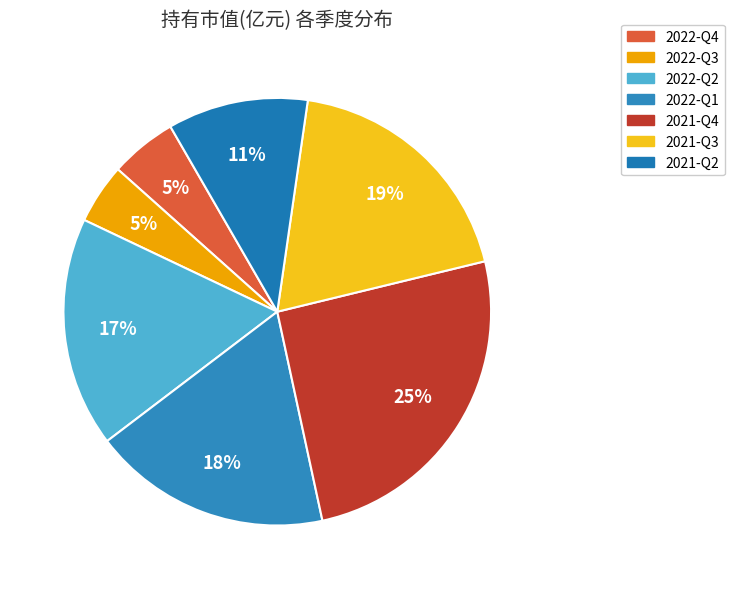

How many slices are in this pie chart?

7